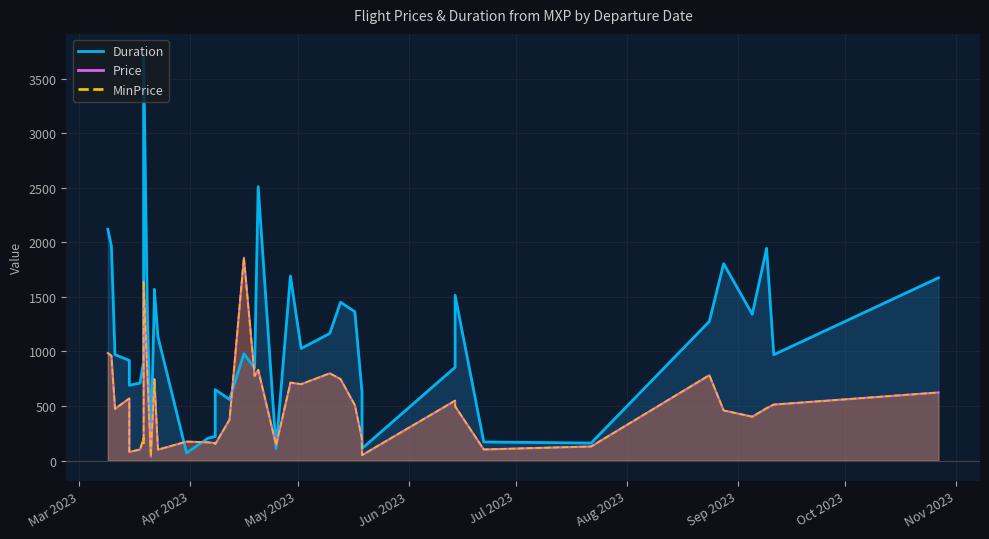

What is the label of the 10th point from the left?

2023-03-15